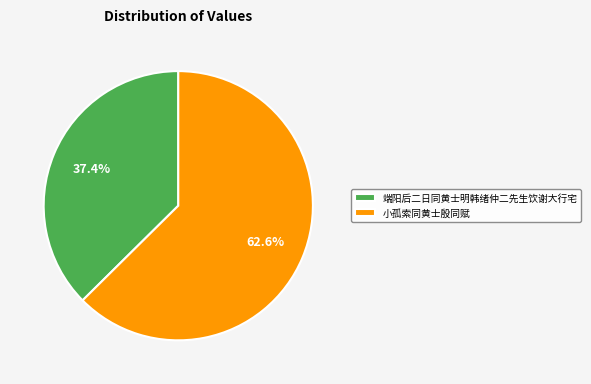

Between 端阳后二日同黄士明韩绪仲二先生饮谢大行宅 and 小孤索同黄士殷同赋, which is larger?

小孤索同黄士殷同赋